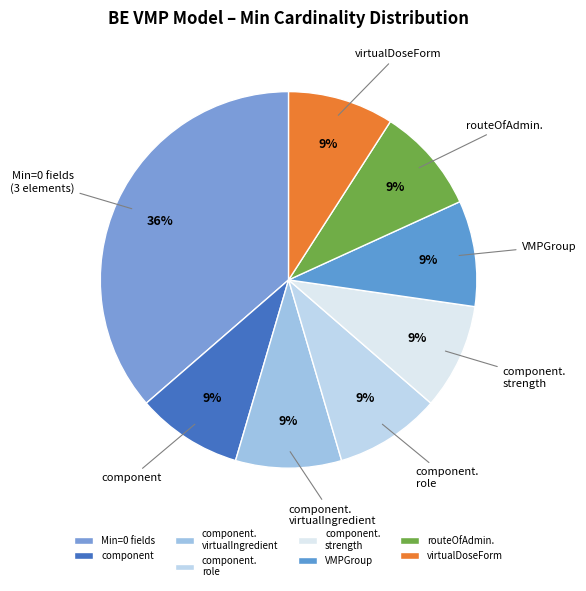

Is it true that Min=0 fields is 36% of the pie?

True